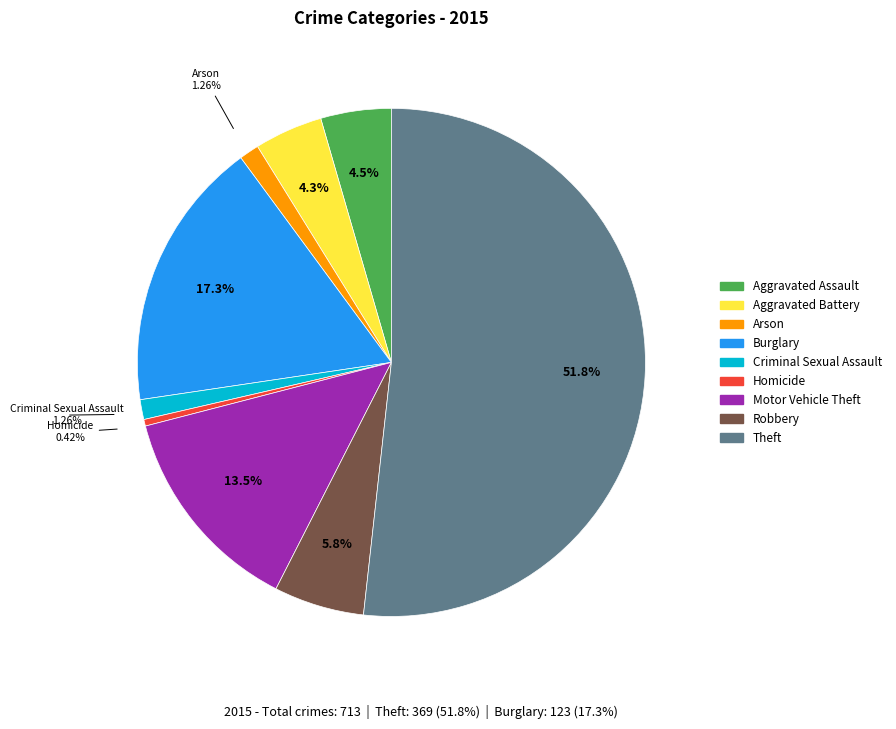

What percentage is the Robbery slice, to the nearest percent?

6%